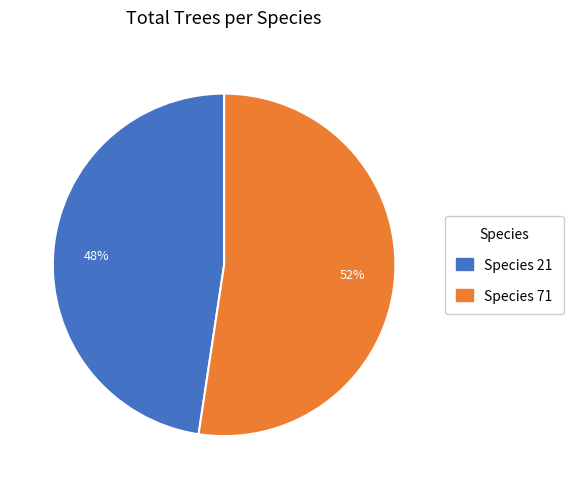

Is it true that Species 71 is 63% of the pie?

False